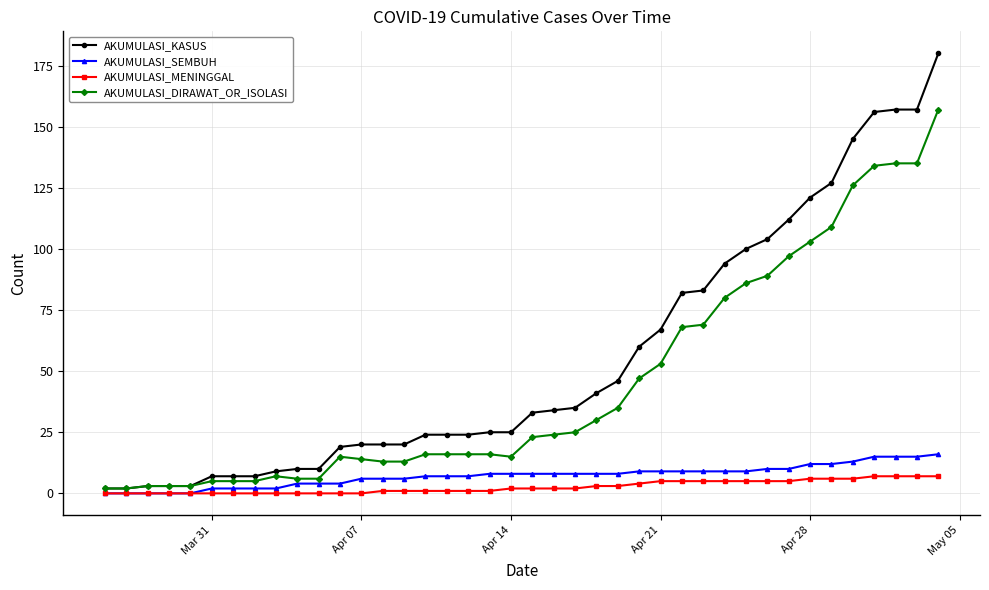

What is the average value of the AKUMULASI_SEMBUH series?

7